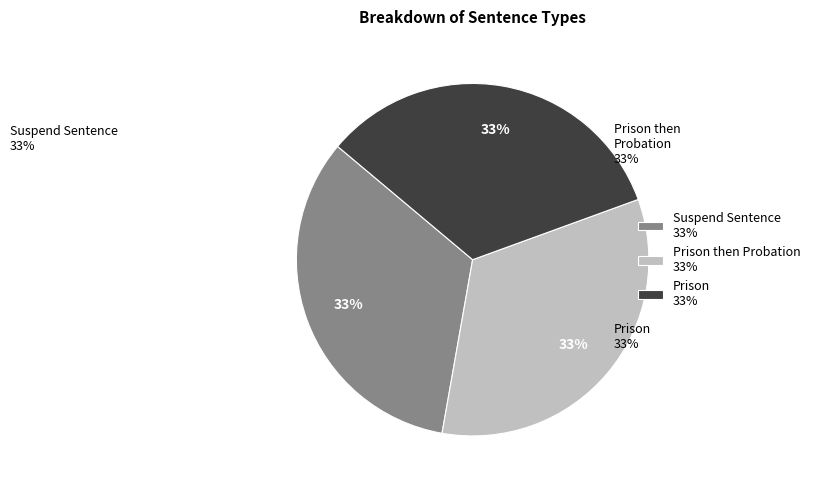

How many slices are in this pie chart?

3